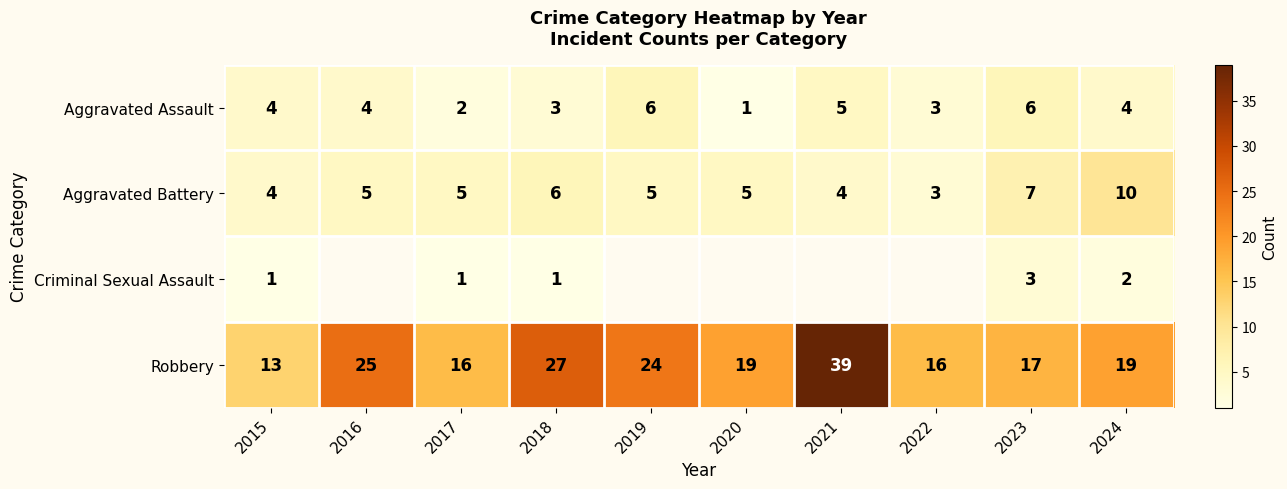

The value of Aggravated Battery at 2022 is 1.0. True or false?

False